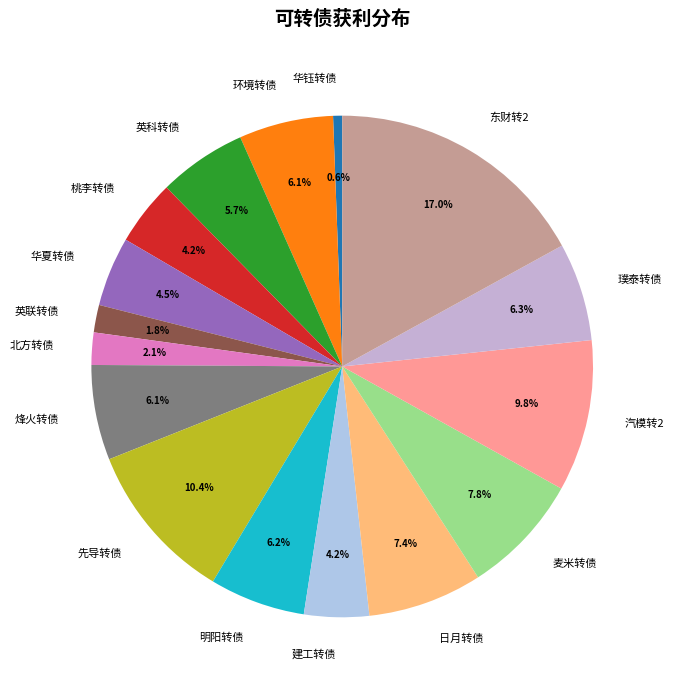

What is the largest slice in the pie chart?

东财转2